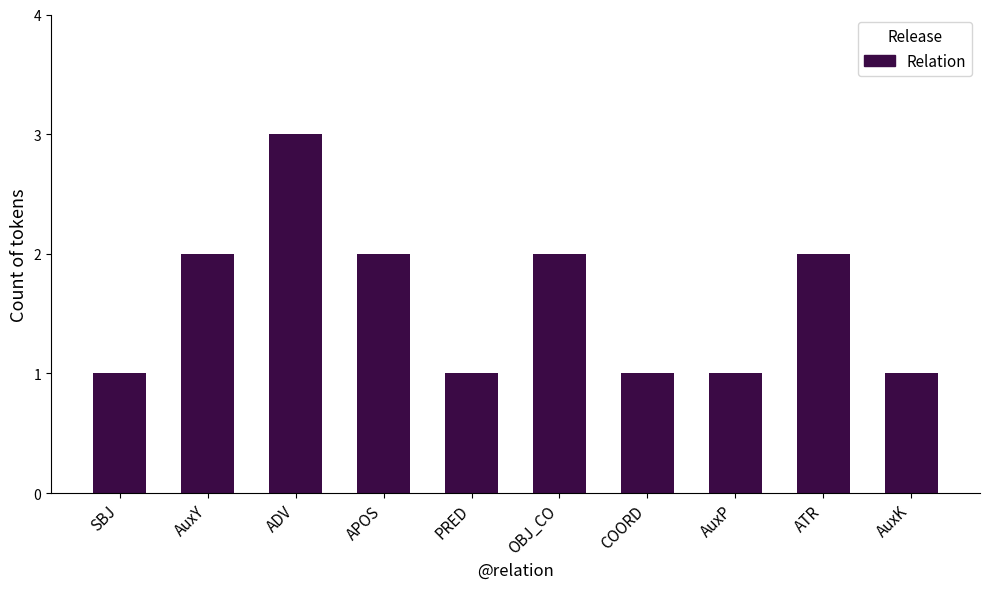

True or false: the data shows 2 at AuxP.

False